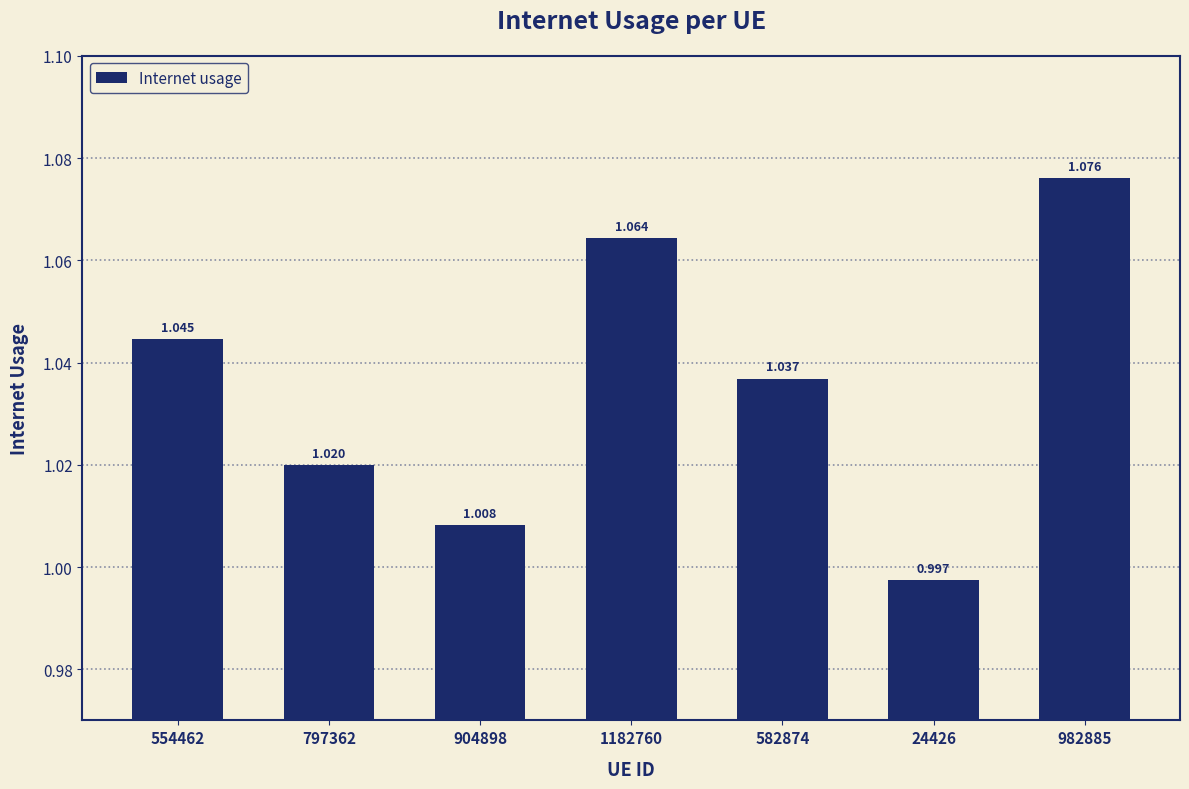

What is the label of the 6th bar from the left?

24426